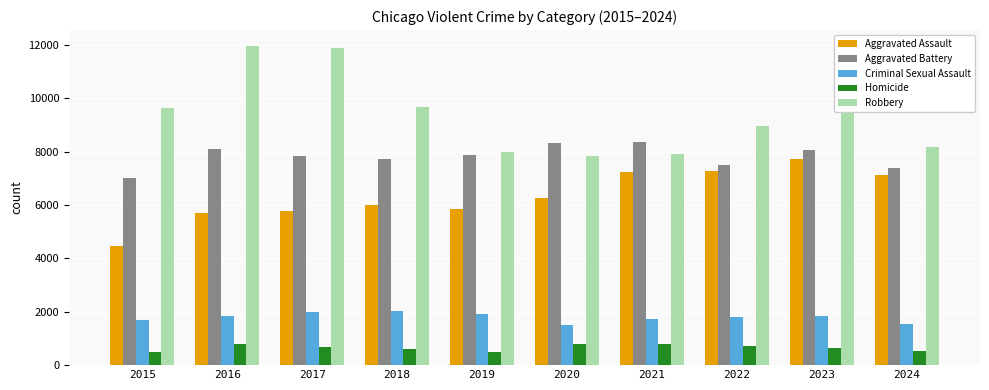

At how many categories does at least one series exceed 10652?

3